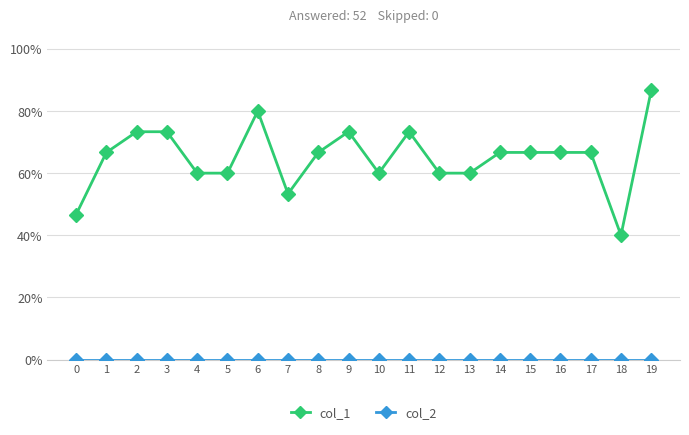

What is the total value across all series at 16?

0.7